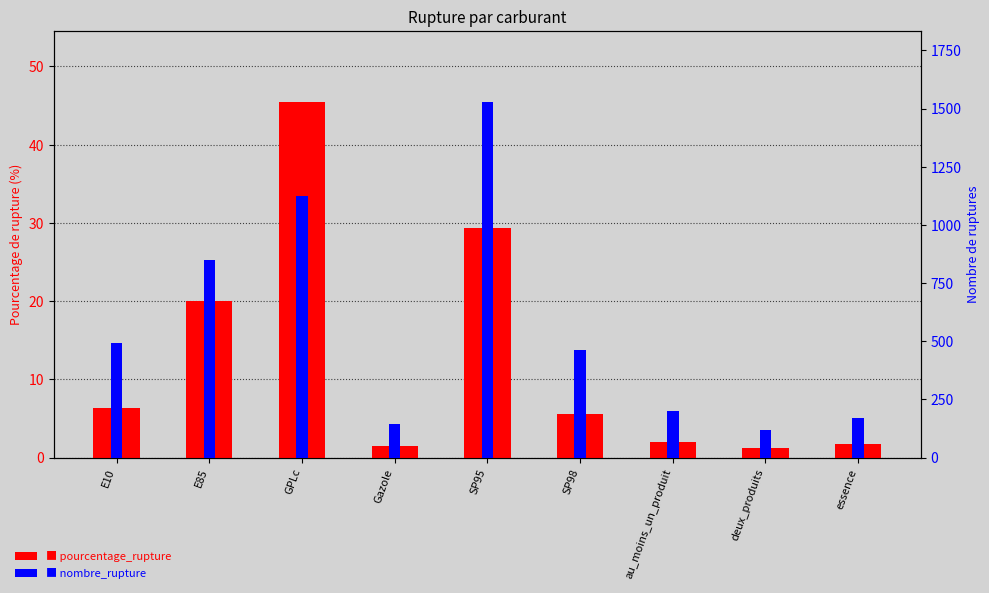

Count the number of data series in this chart.

2